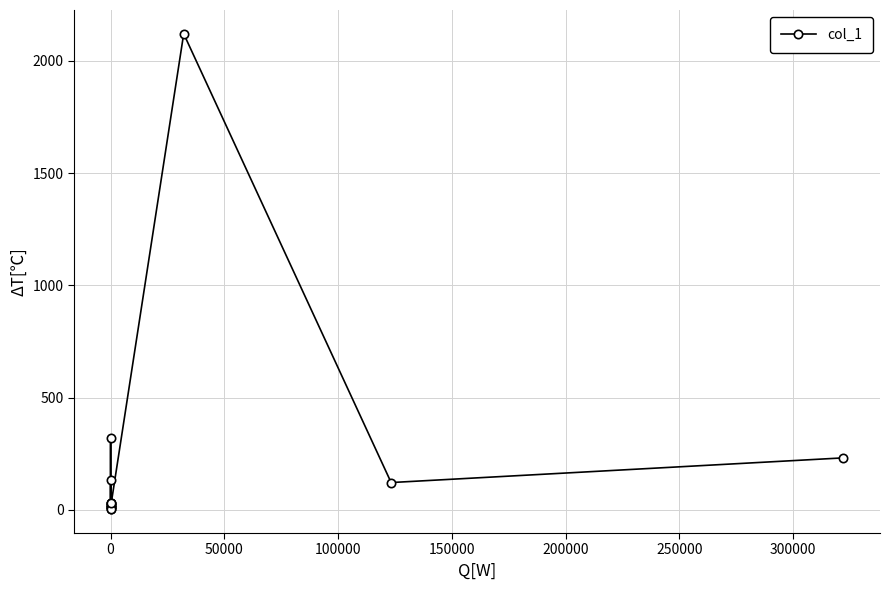

Is it true that the value at 300000 is 23?

False